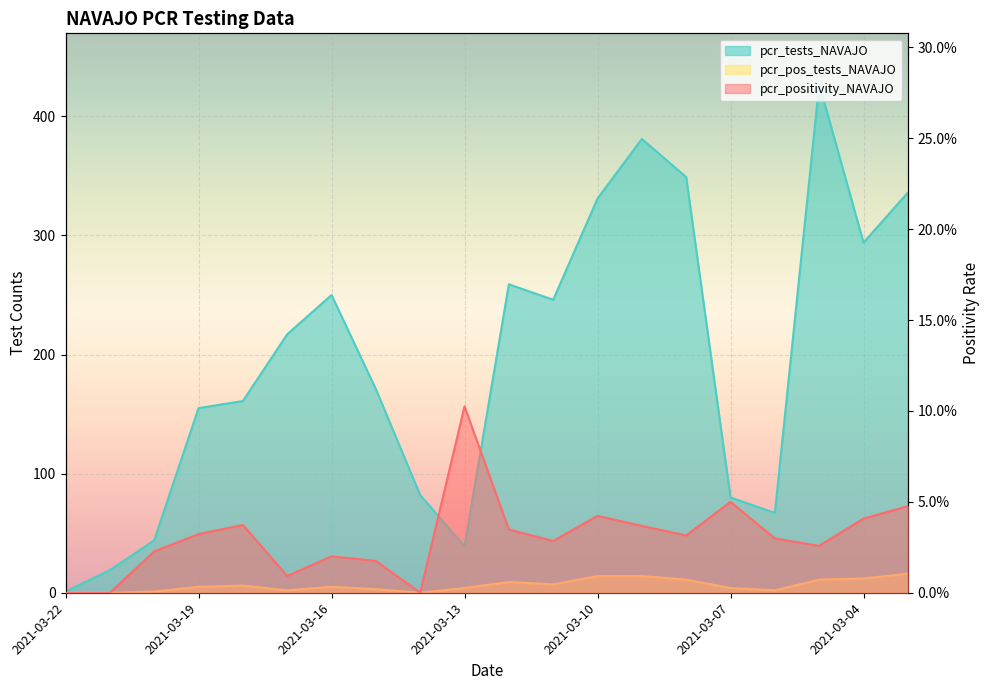

Where is the first local maximum for pcr_positivity_NAVAJO?

2021-03-18